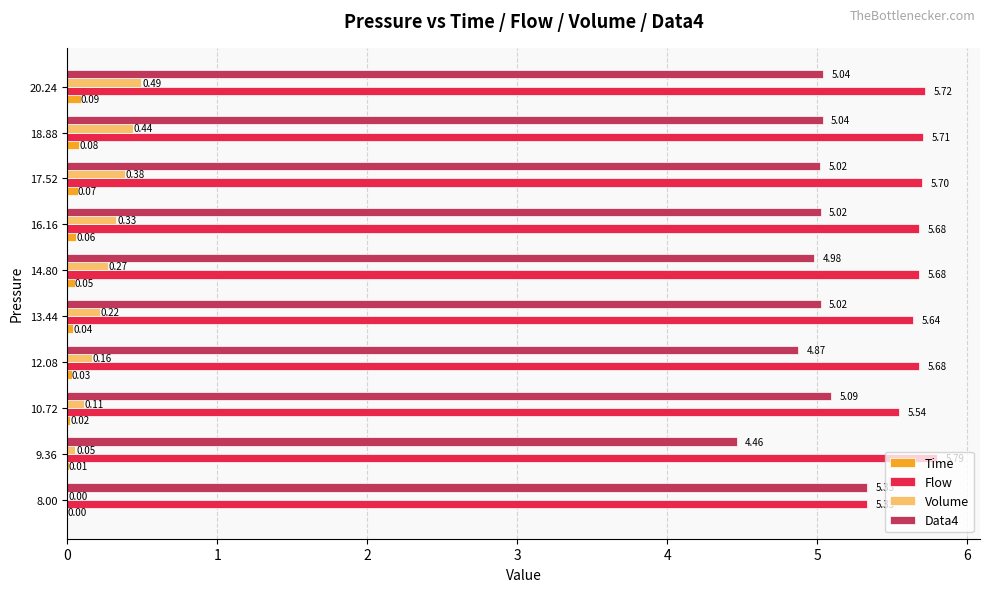

Between 16.16 and 20.24, which series saw the biggest shift?

Volume